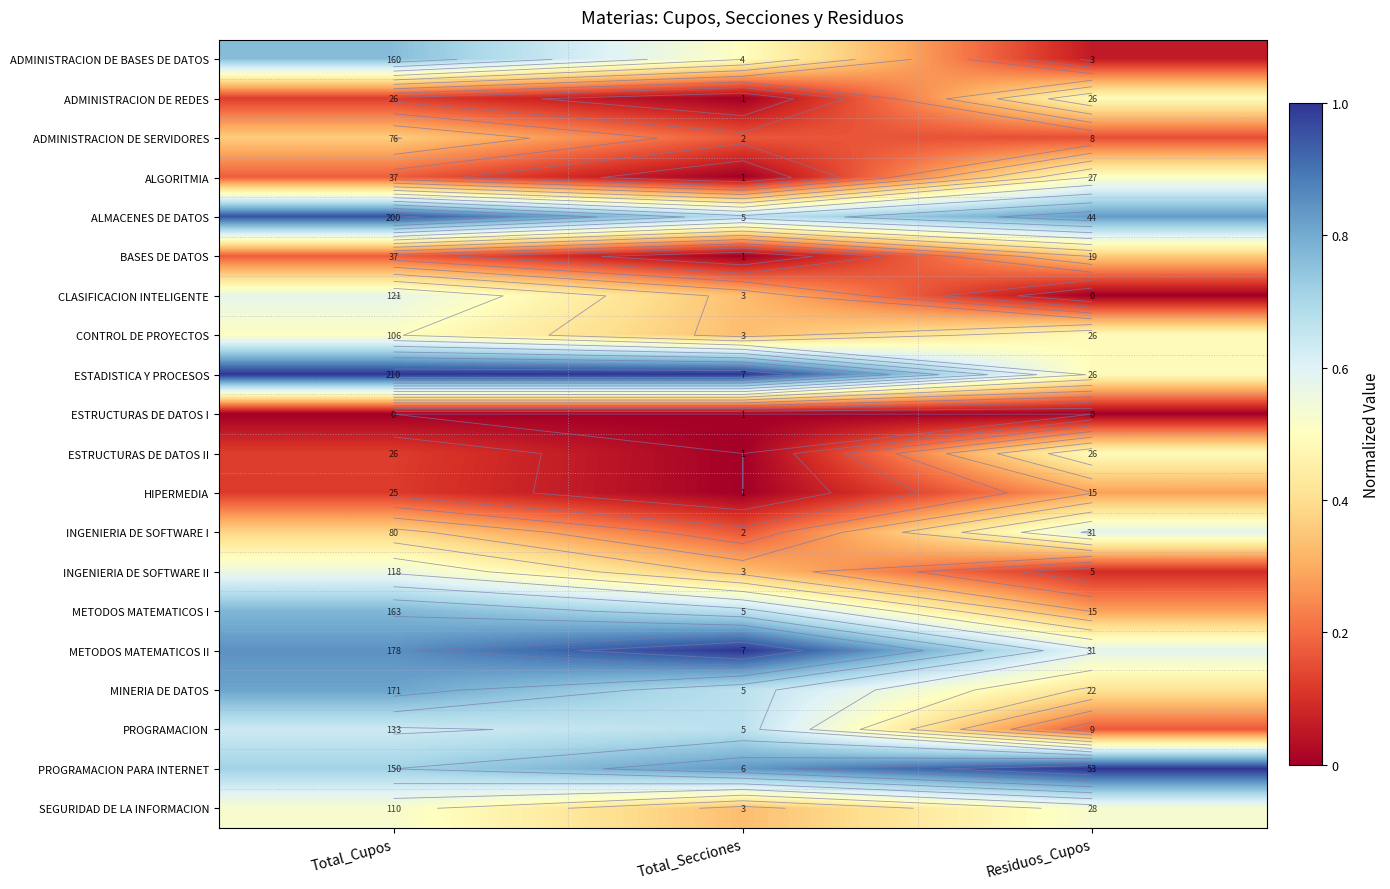

Between Total_Cupos and Total_Secciones, which is larger?

Total_Cupos